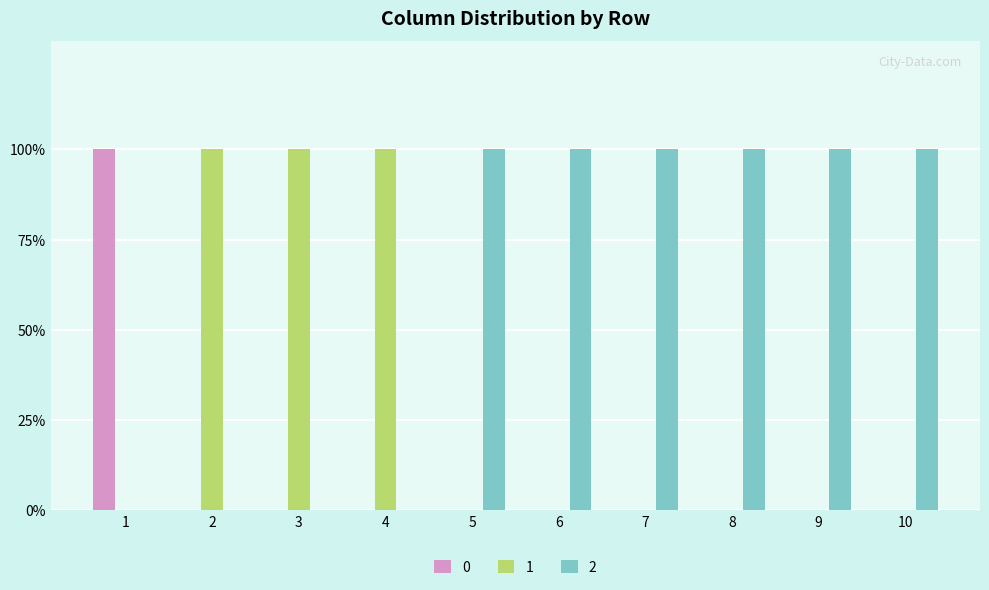

Reading left to right, list all the values displayed in this chart.

0: 1	0	0	0	0	0	0	0	0	0
1: 0	1	1	1	0	0	0	0	0	0
2: 0	0	0	0	1	1	1	1	1	1